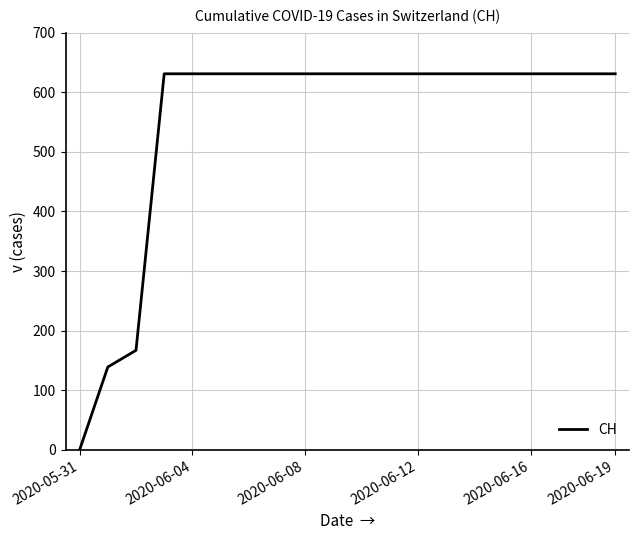

What is the greatest value displayed?

631